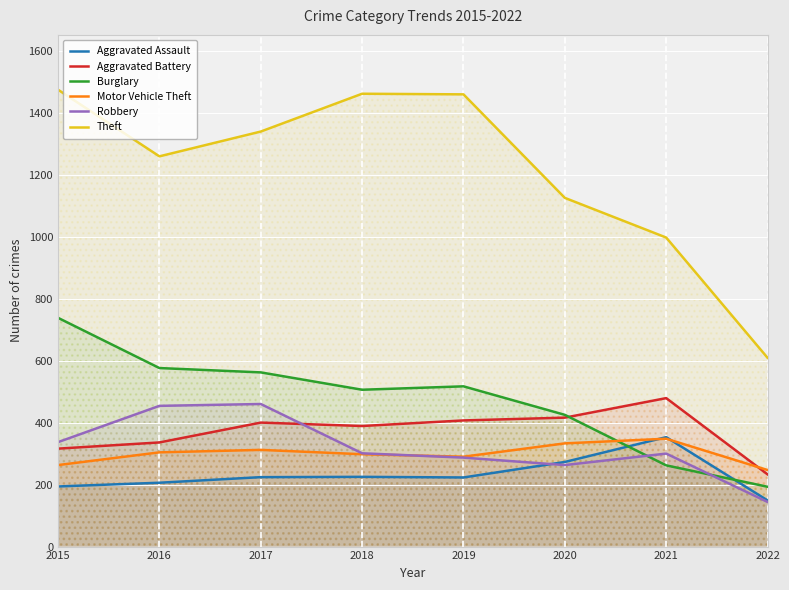

What is the difference between the maximum and minimum values in the Robbery series?

316